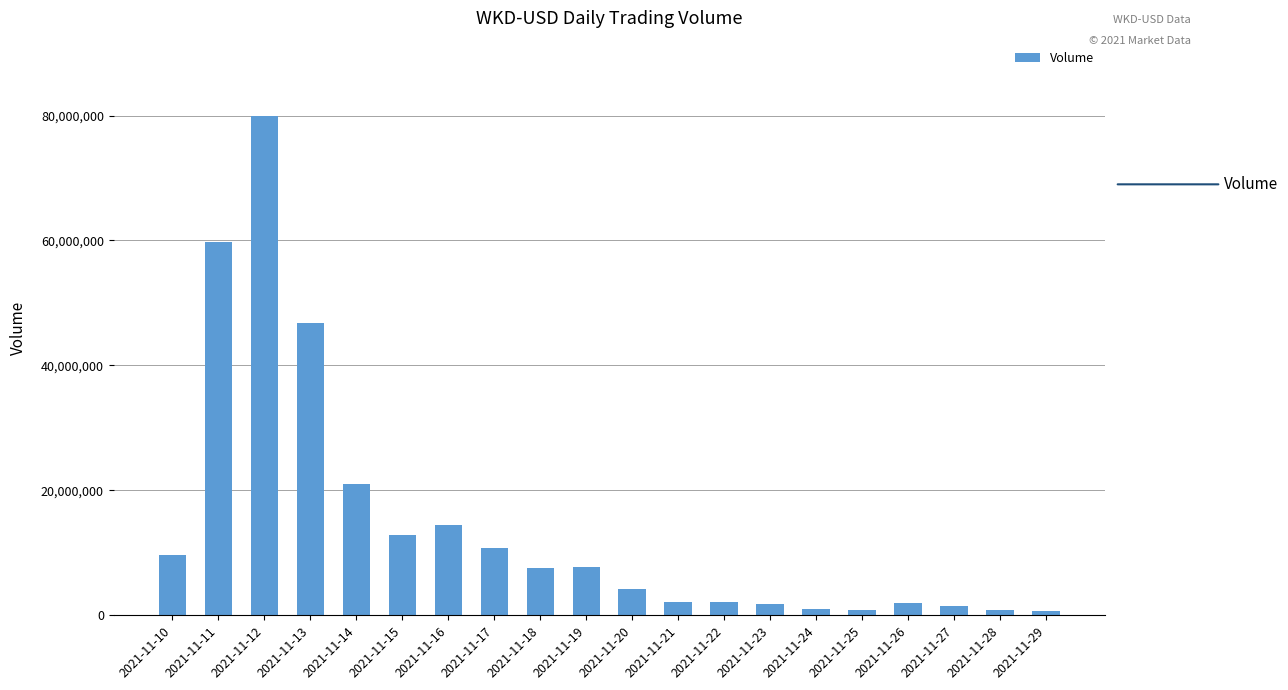

What is the sum of all values?

287370418